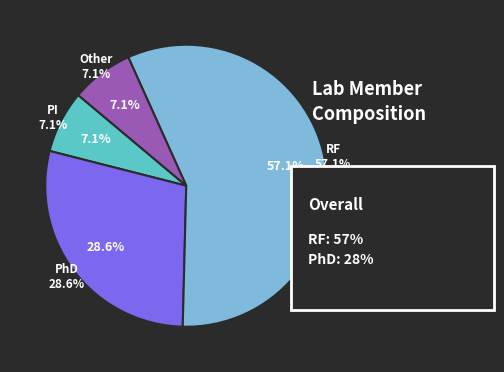

What is the largest slice in the pie chart?

RF